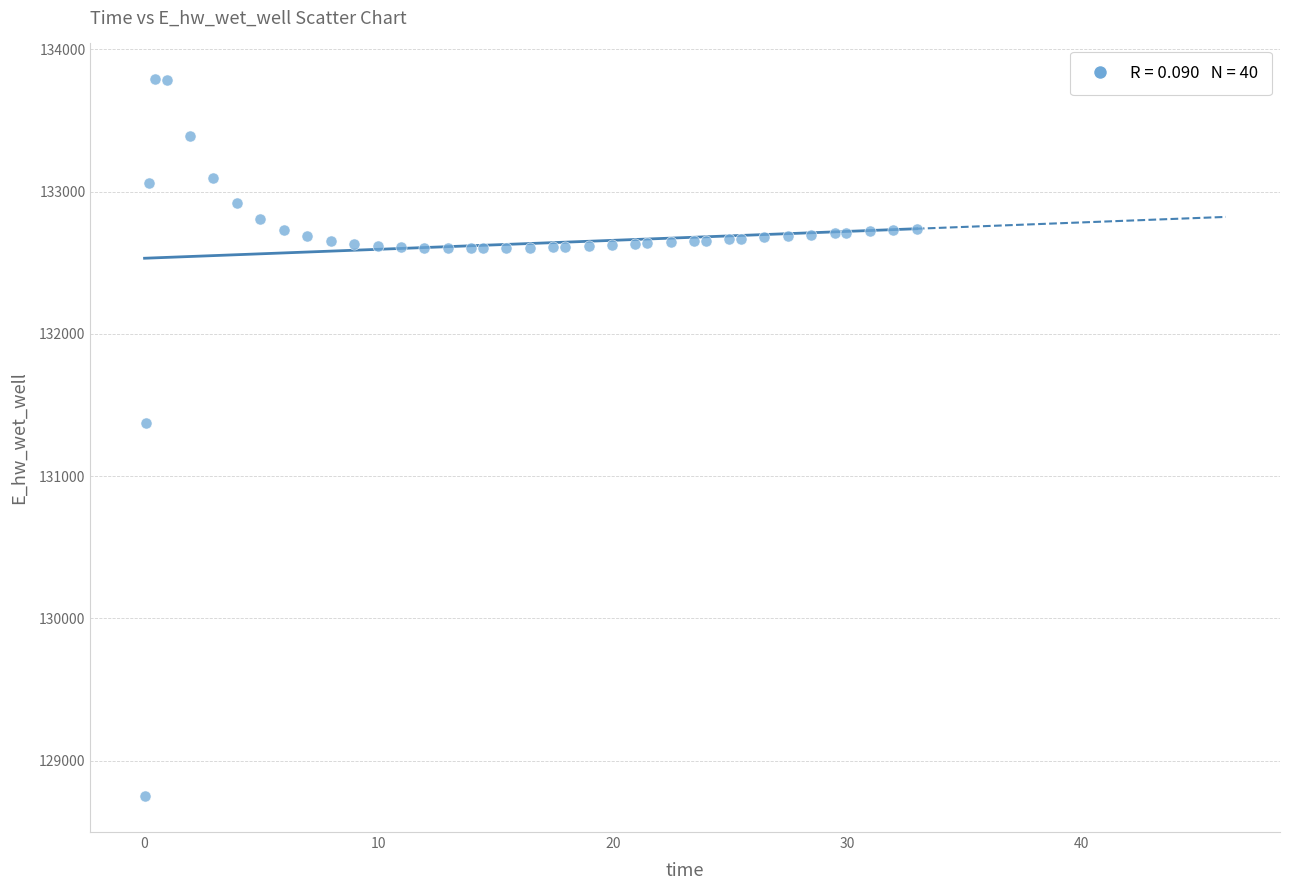

What Y value in the scatter plot is closest to 131270?

131374.6